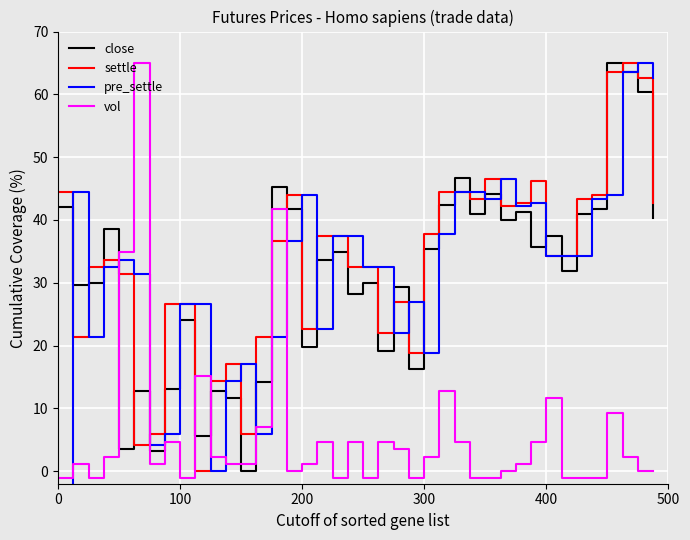

How many times do close and settle cross each other?

18